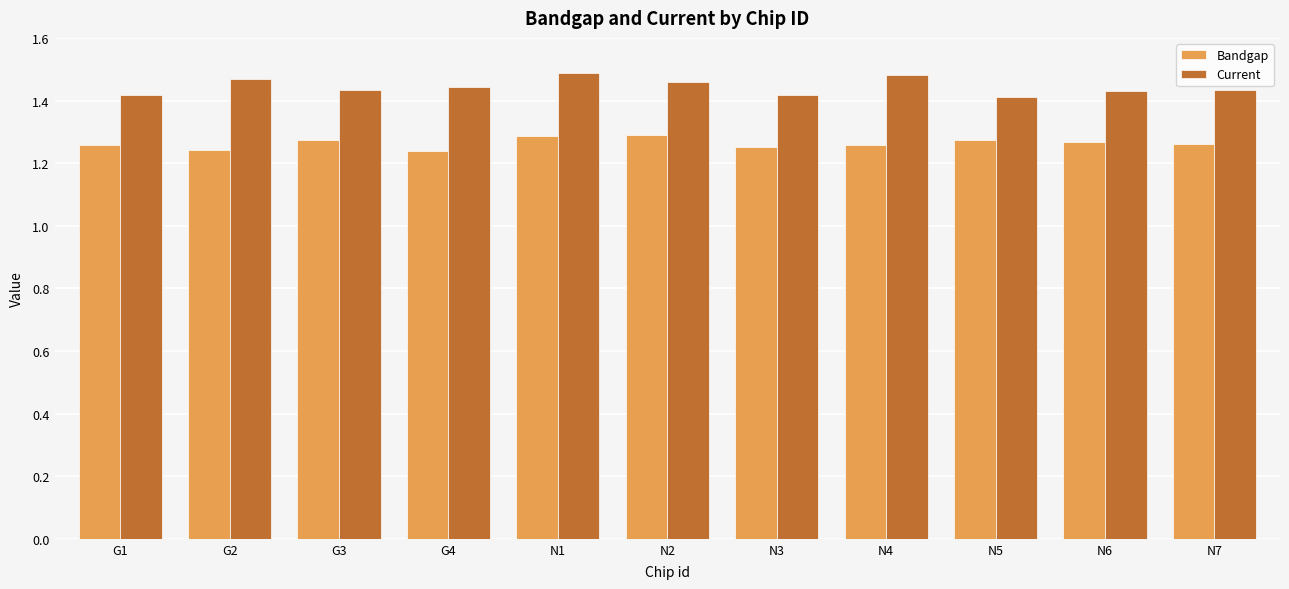

Rank the series at N7 from lowest to highest value.

Bandgap, Current